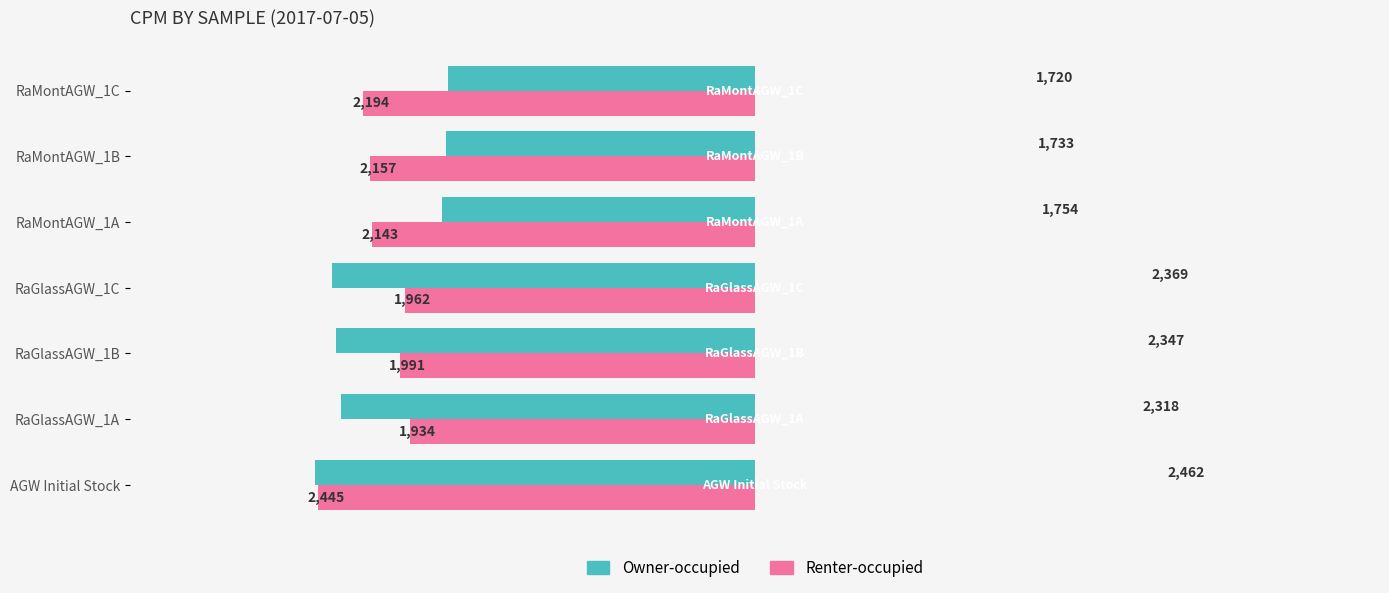

Rank the series by their average value, from highest to lowest.

Renter-occupied, Owner-occupied